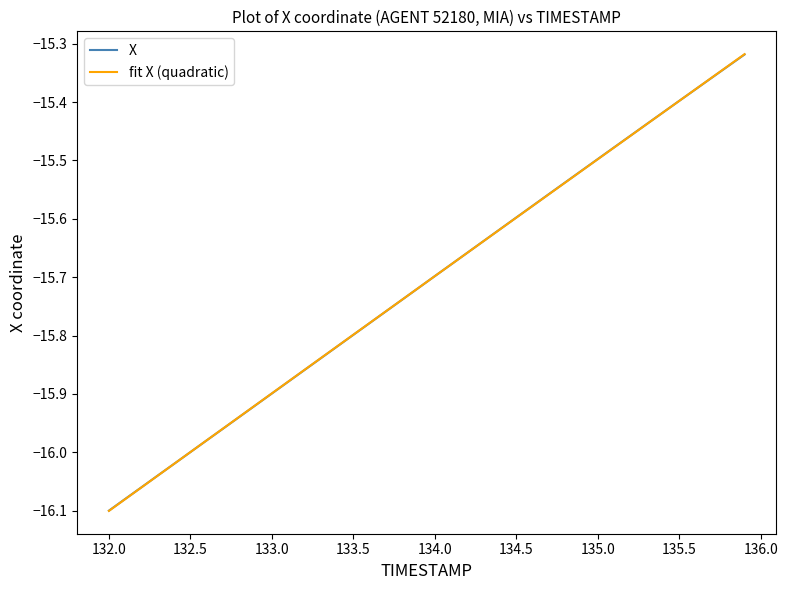

What is the sum of all X values?

-628.3